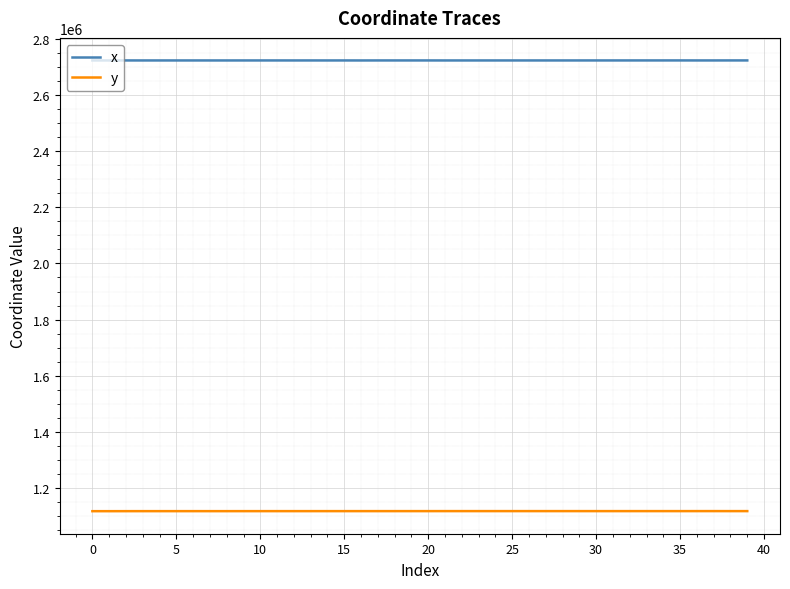

What is the sum of all x values?

108927018.6